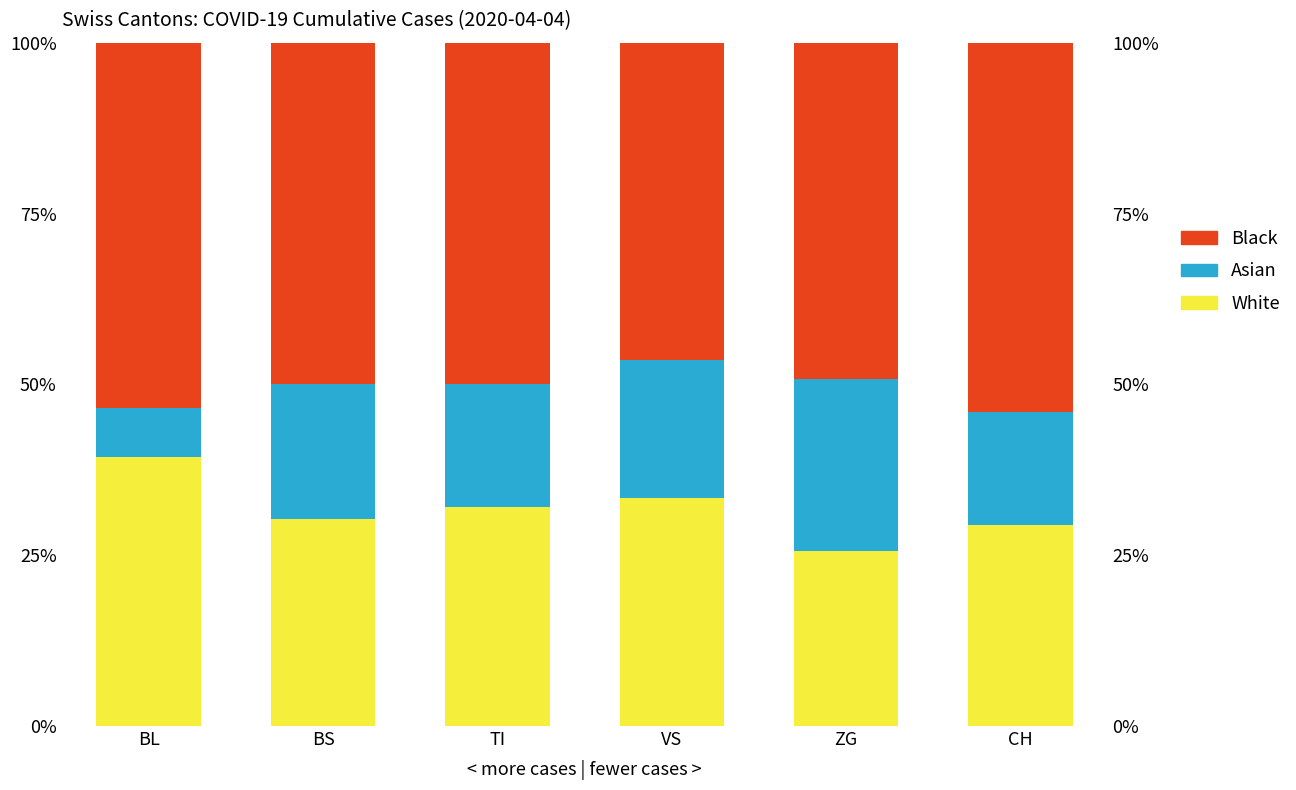

Between BS and CH, which series saw the biggest shift?

Black